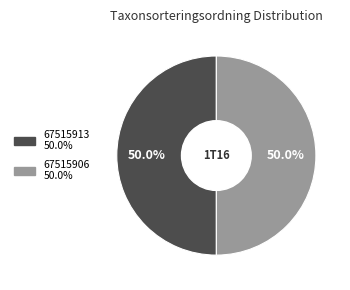

What is the ratio of the value at 67515906 to the value at 67515913?

1.0